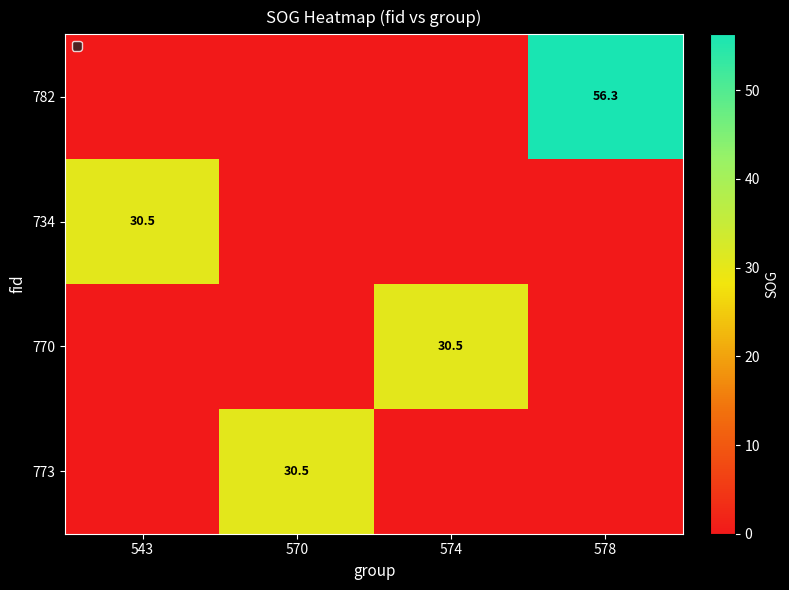

Which category has the lowest value across all series?

543